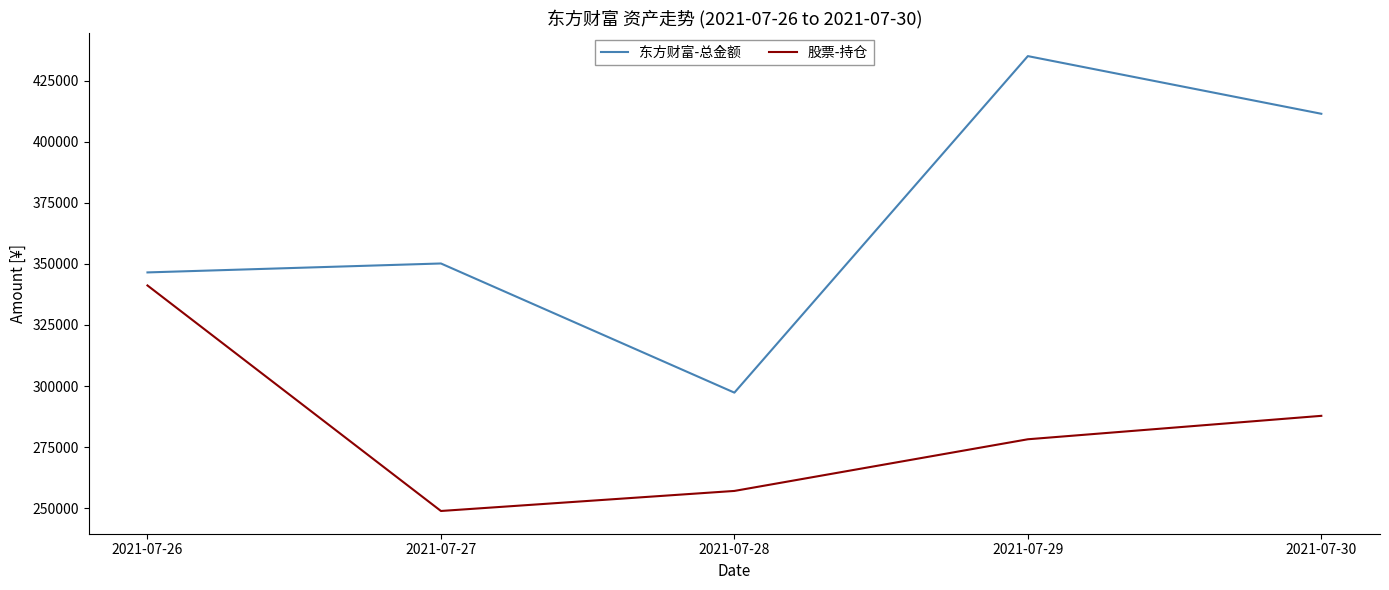

List the series in order of their overall mean, highest first.

东方财富-总金额, 股票-持仓